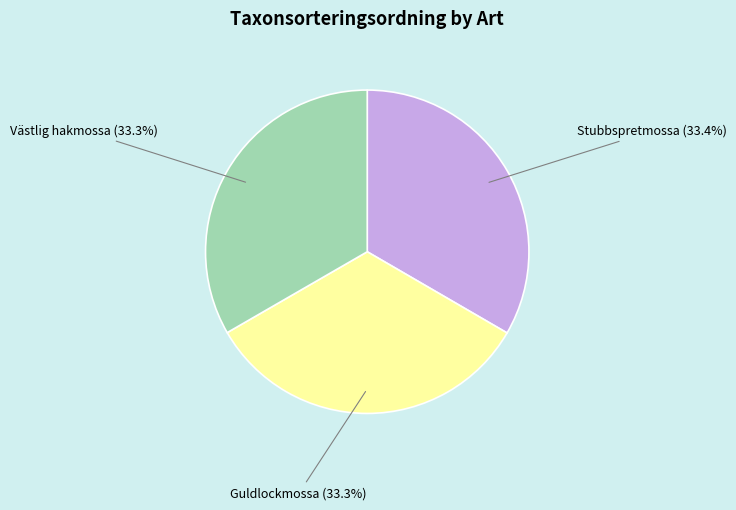

To the nearest percent, what is the average slice percentage?

33%